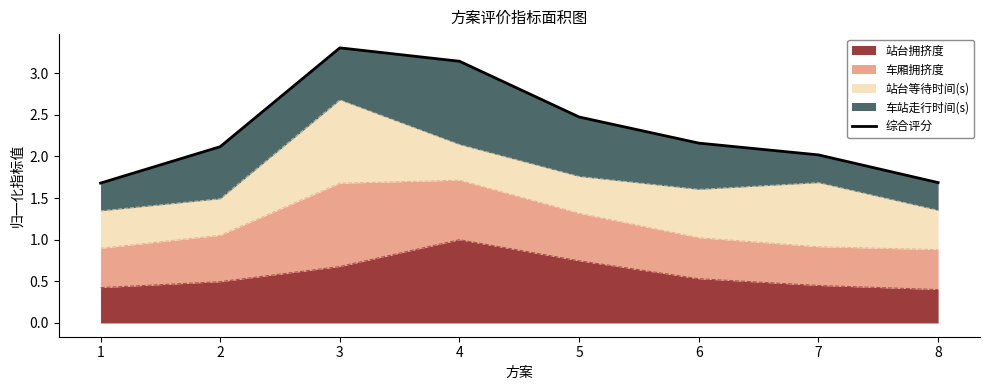

Rank the categories by value from highest to lowest.

3, 4, 5, 6, 2, 7, 8, 1